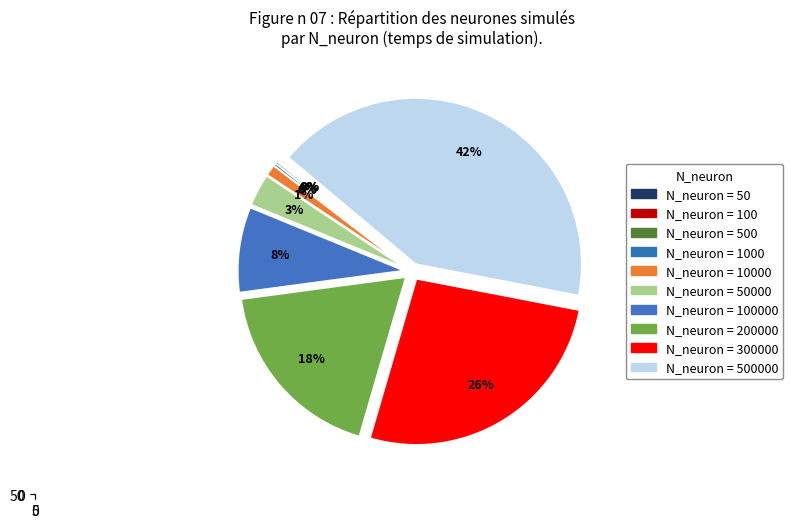

Is it true that 10000 is 1% of the pie?

True